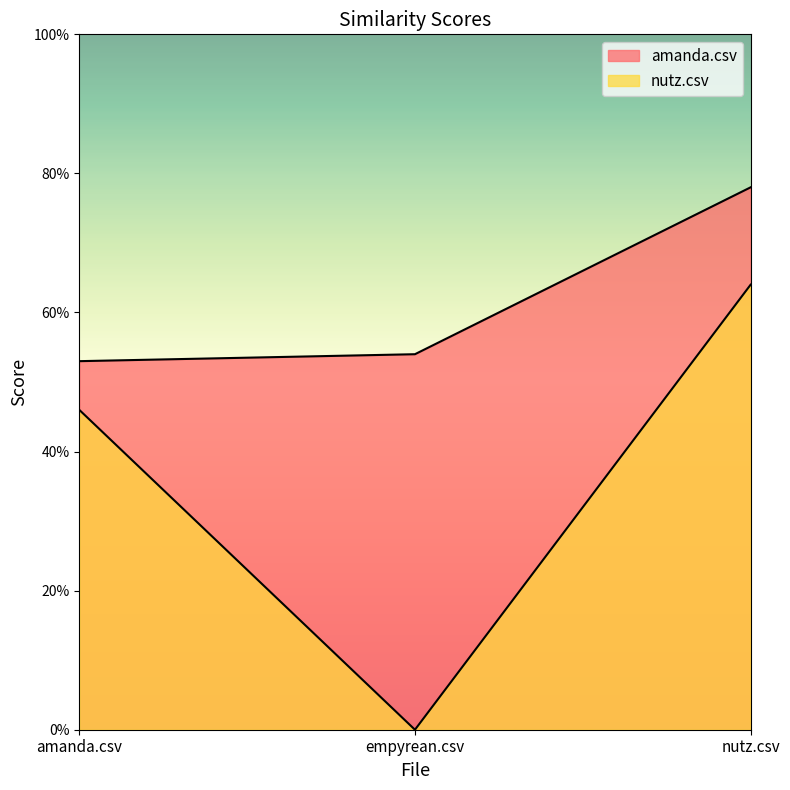

Which category has the highest value in the amanda.csv series?

nutz.csv